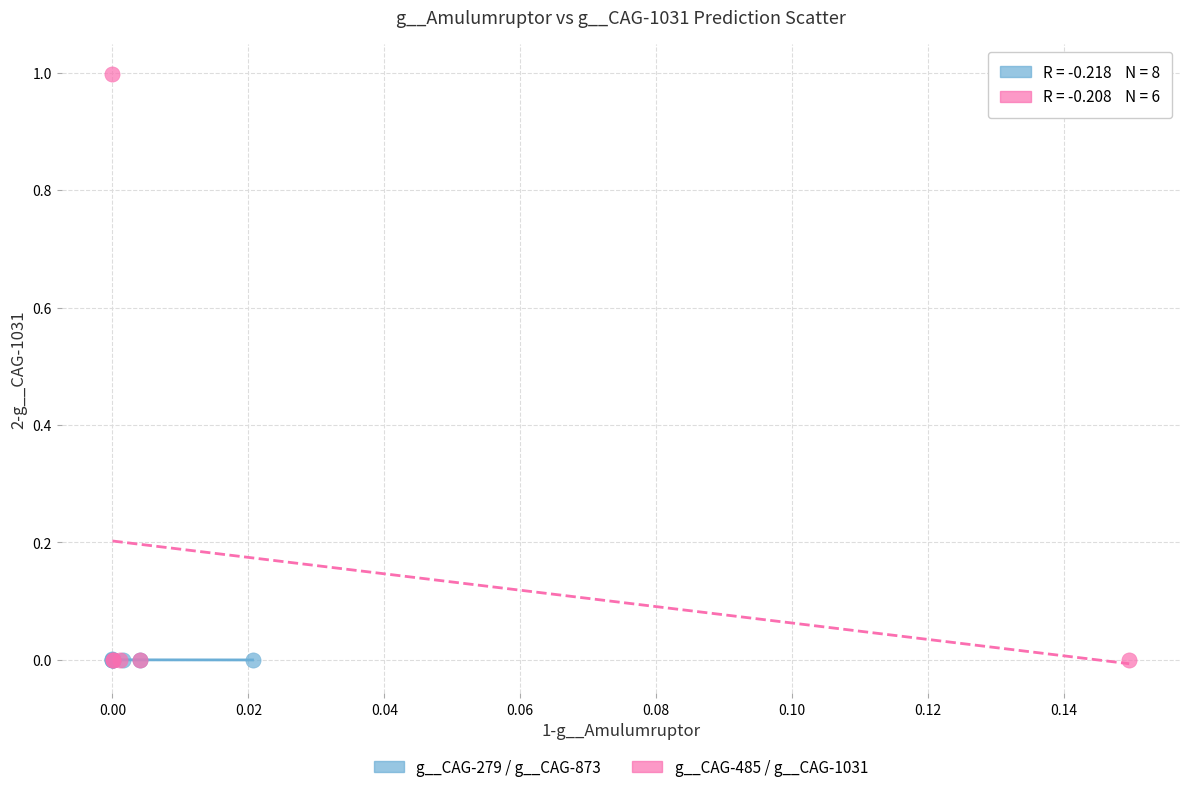

What are all the series names shown in the legend?

g__CAG-279 / g__CAG-873, g__CAG-485 / g__CAG-1031